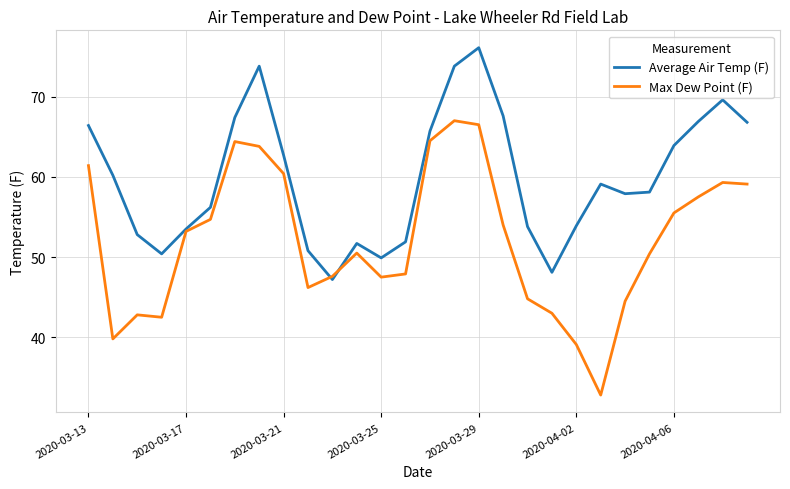

Which series has the widest spread of values?

Max Dew Point (F)